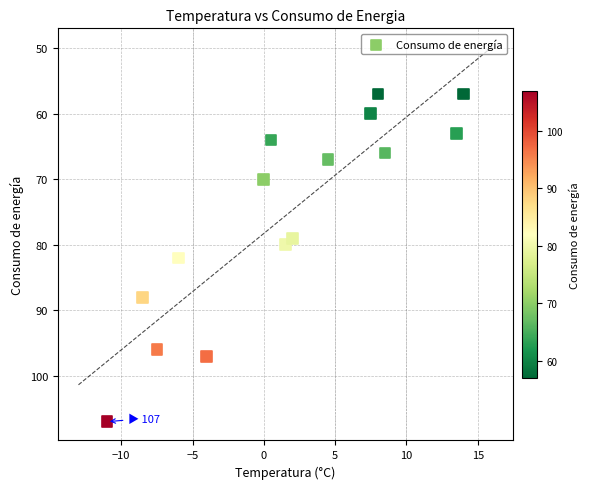

What is the range of Y values (max minus min)?

50